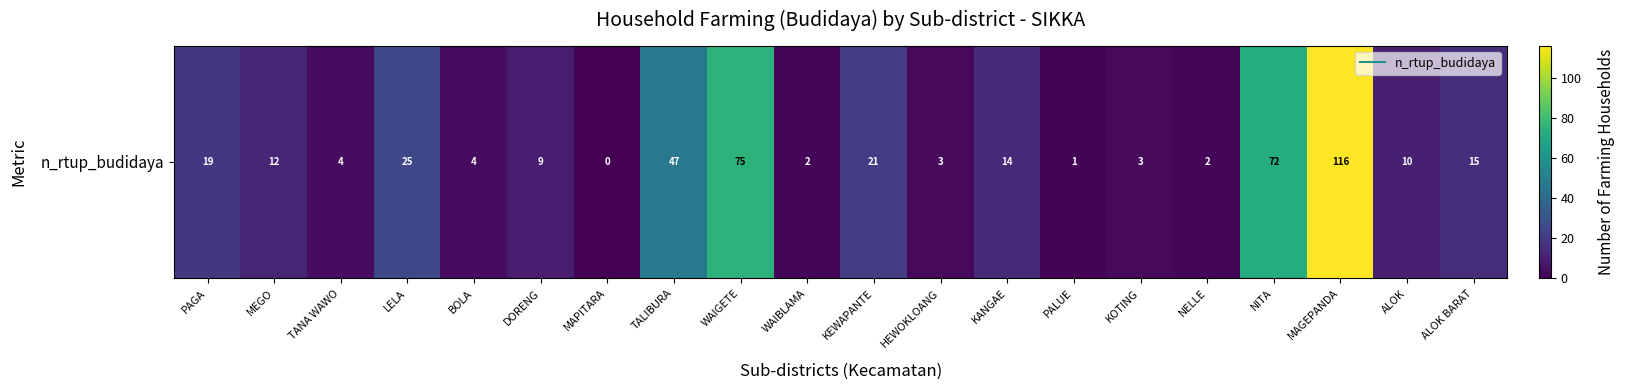

Count the number of values greater than 12.

9